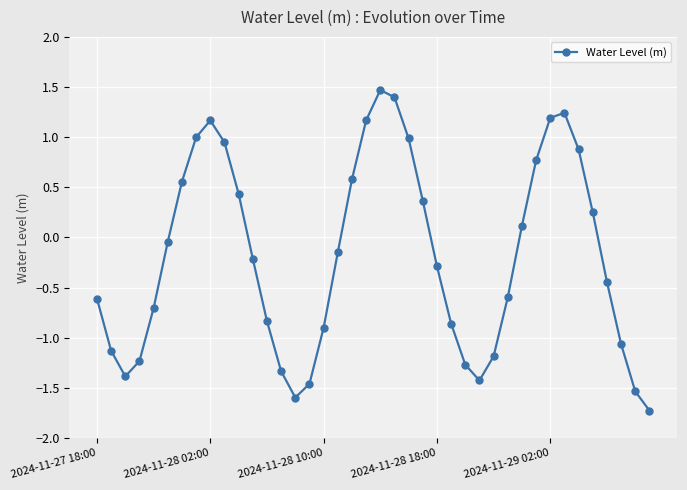

What is the value of the 16th point from the left?

-1.5